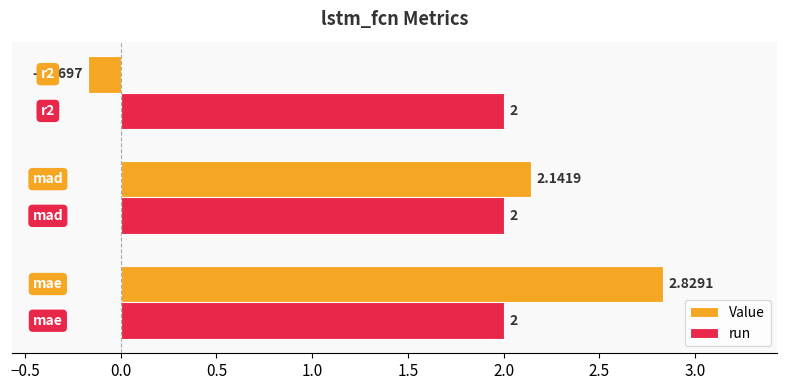

Rank the series by their maximum value, from highest to lowest.

Value, run